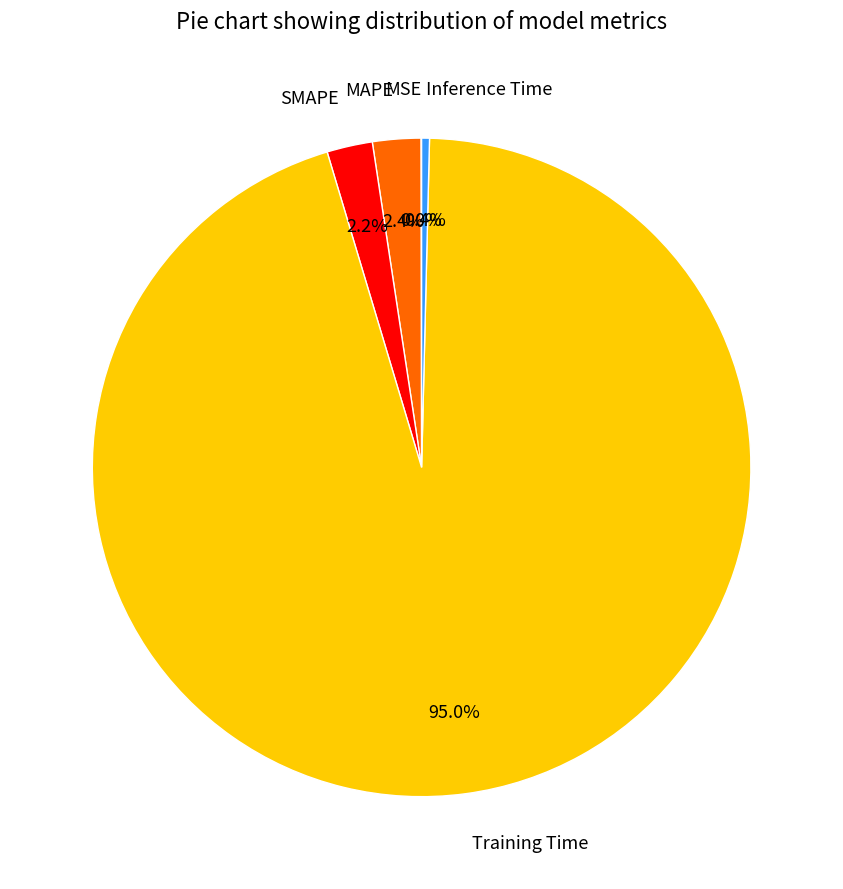

What portion of the pie excludes MAPE?

97.6%